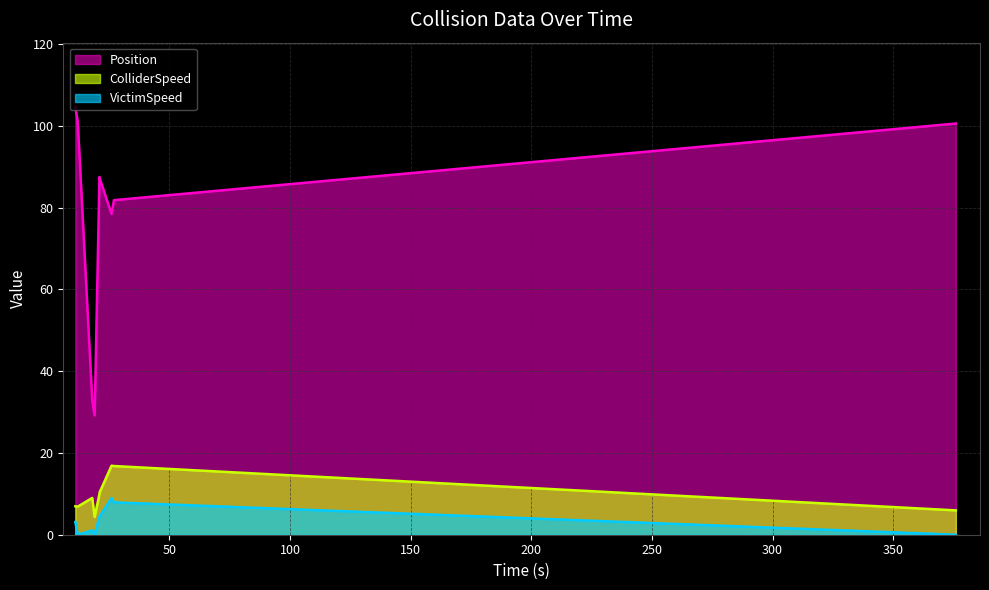

What is the difference between the VictimSpeed values at 21.0 and 27.0?

3.5